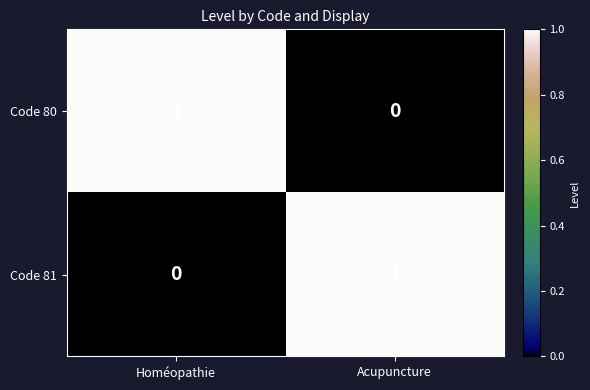

At which label does Code 80 reach its peak?

Homéopathie